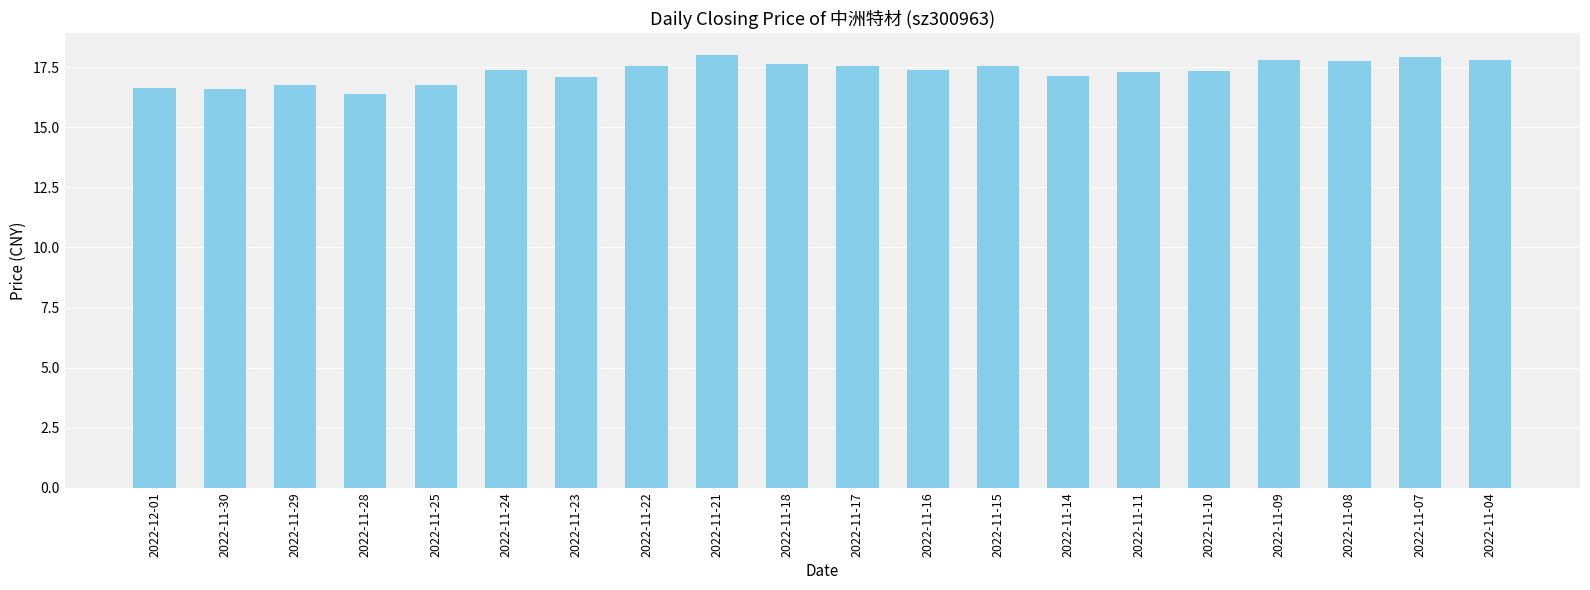

What is the difference between the second highest and minimum values?

1.5